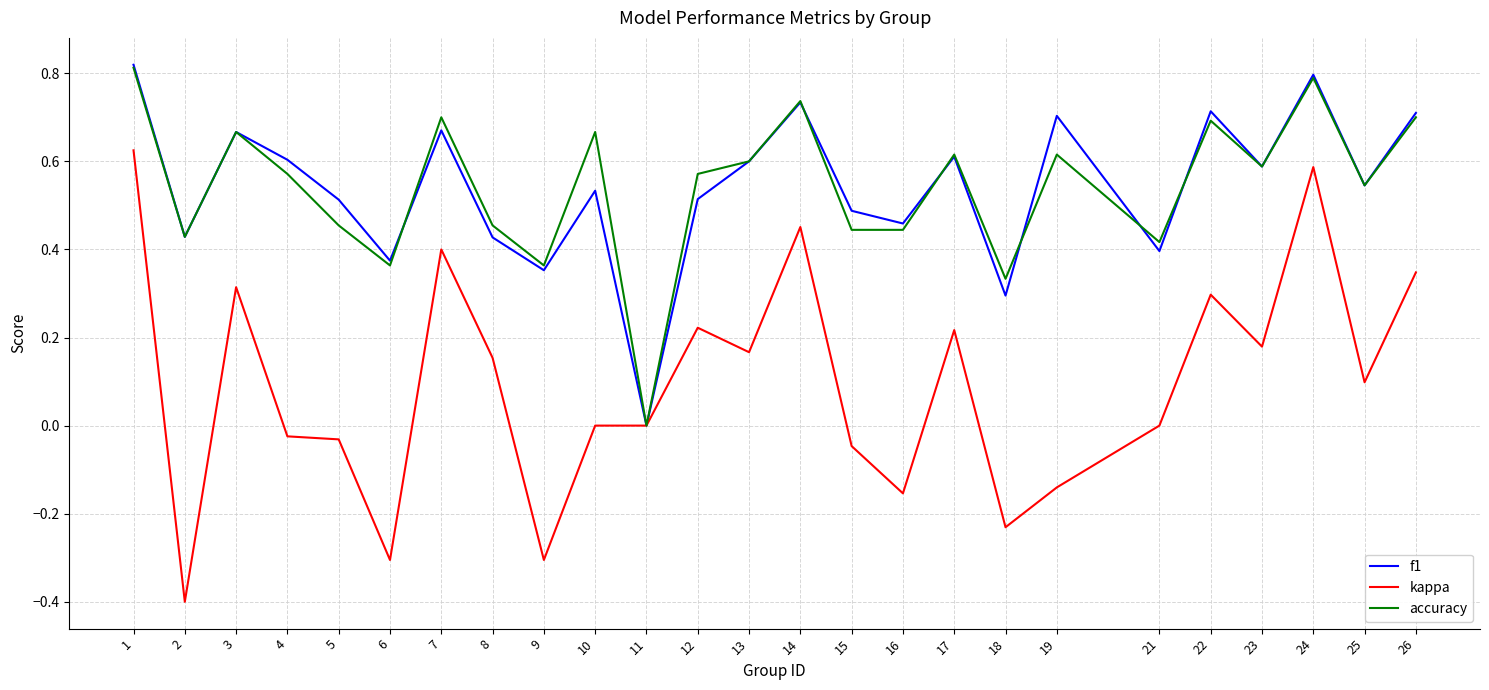

Between 15 and 23, which series saw the biggest shift?

kappa